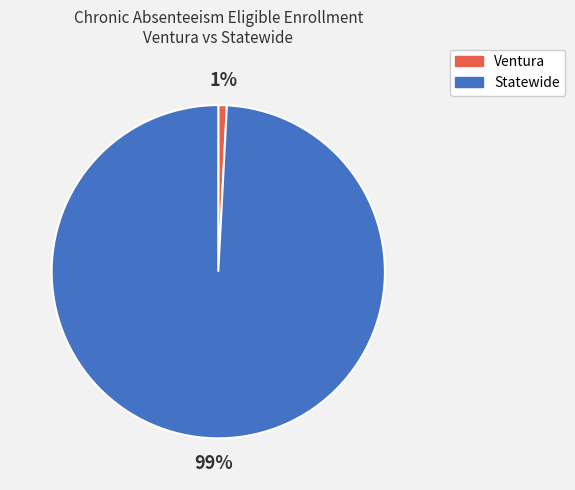

To the nearest percent, what is the combined percentage of Statewide and Ventura?

100%